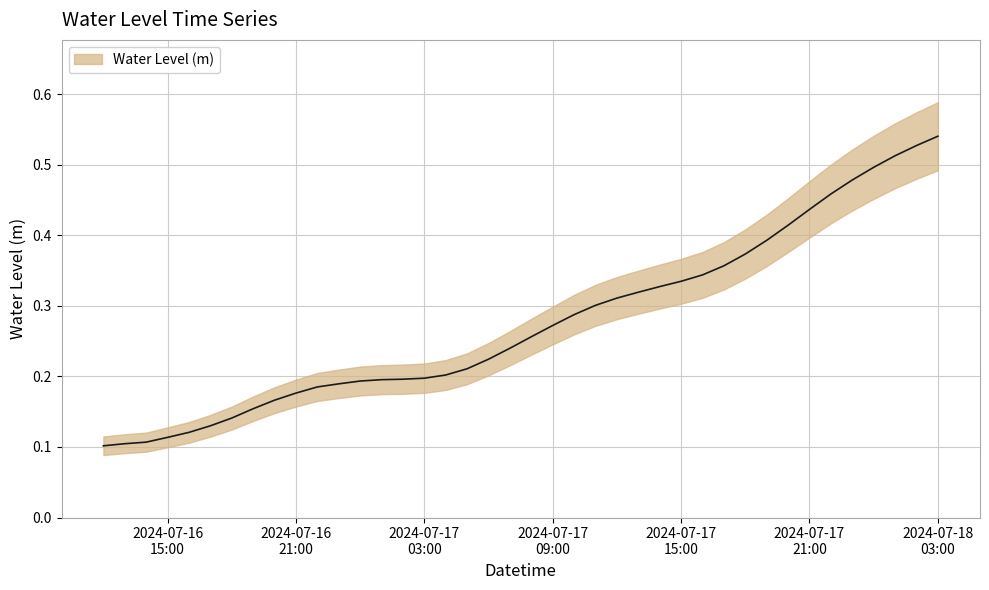

True or false: there are more than 0 points higher than both neighbors.

False